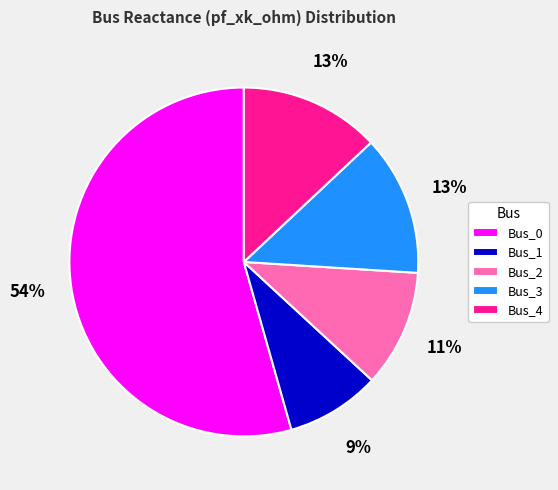

To the nearest percent, what percentage of the pie is Bus_2?

11%